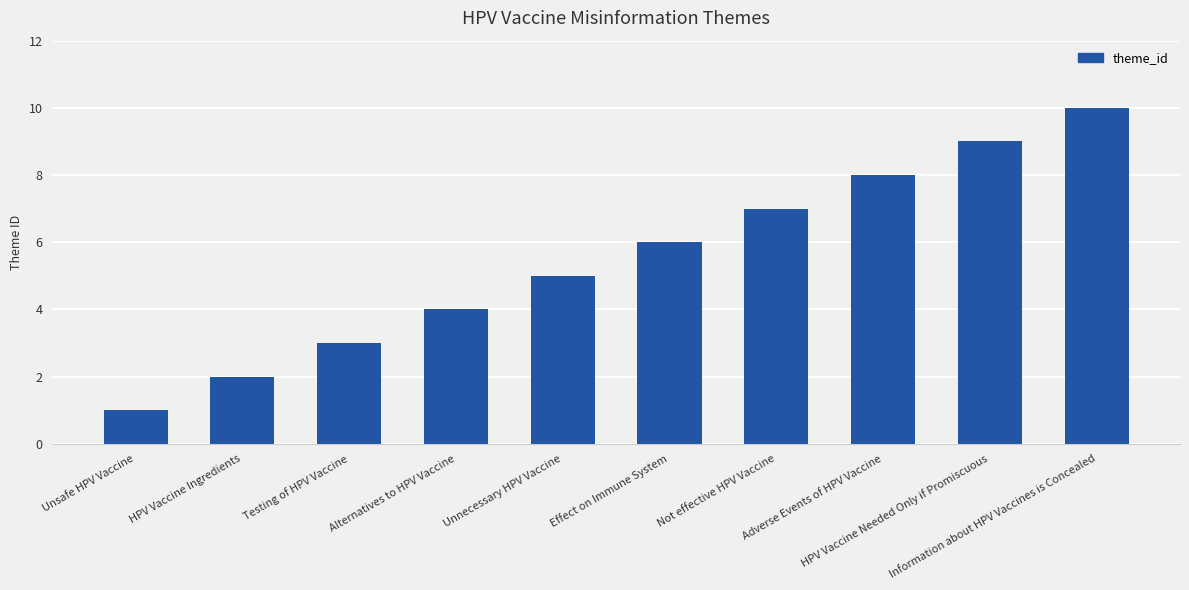

List the labels in order of value, largest first.

Information about HPV Vaccines is Concealed, HPV Vaccine Needed Only if Promiscuous, Adverse Events of HPV Vaccine, Not effective HPV Vaccine, Effect on Immune System, Unnecessary HPV Vaccine, Alternatives to HPV Vaccine, Testing of HPV Vaccine, HPV Vaccine Ingredients, Unsafe HPV Vaccine